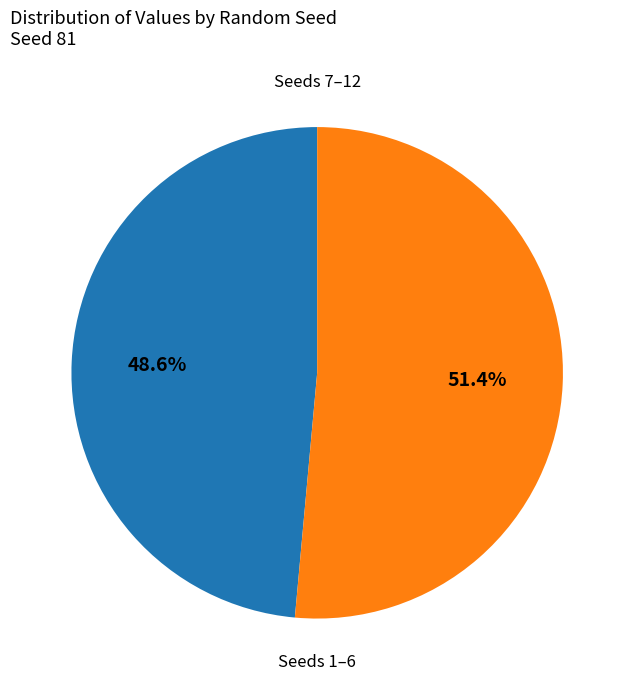

Is there any slice that represents more than half of the pie?

Yes